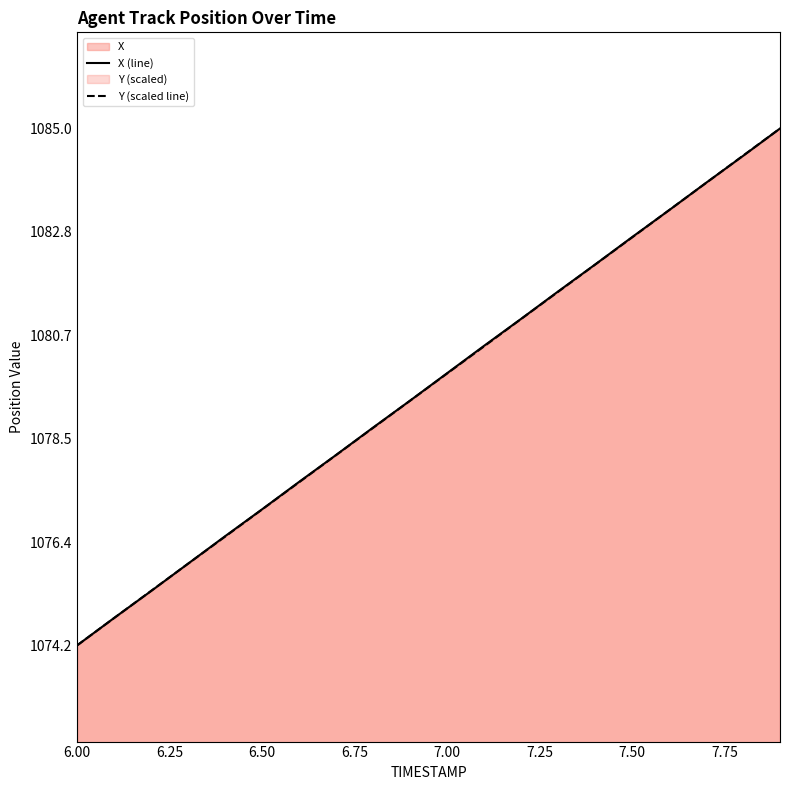

What is the lowest value of the Y (scaled line) series?

1074.2